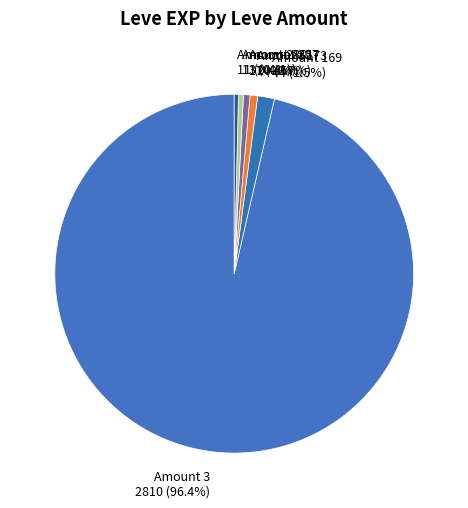

What percentage do Amount 3 2810 (96.4%) and Amount 173 20 (0.7%) together represent?

97.1%